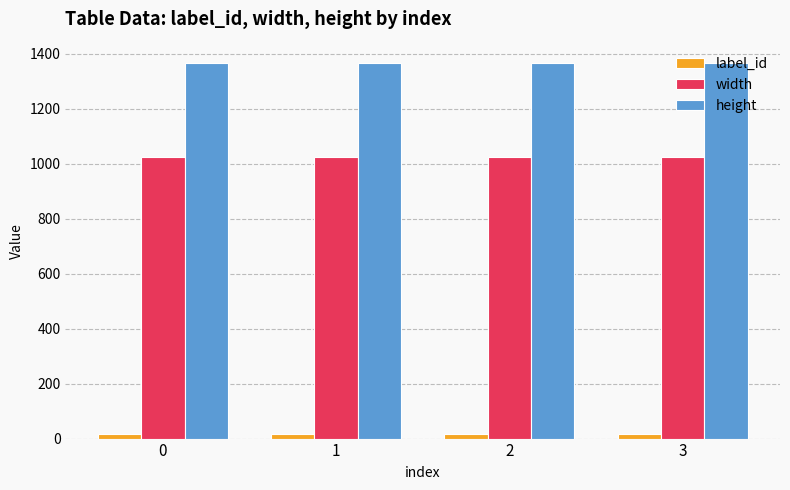

What is the approximate value of width at 3?

1024